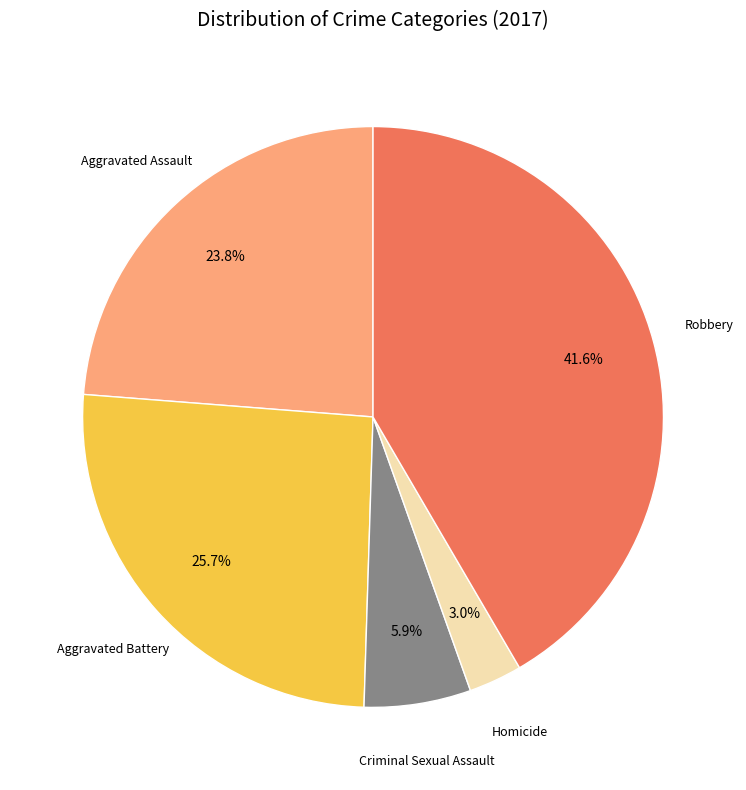

Is there a majority slice in this chart?

No